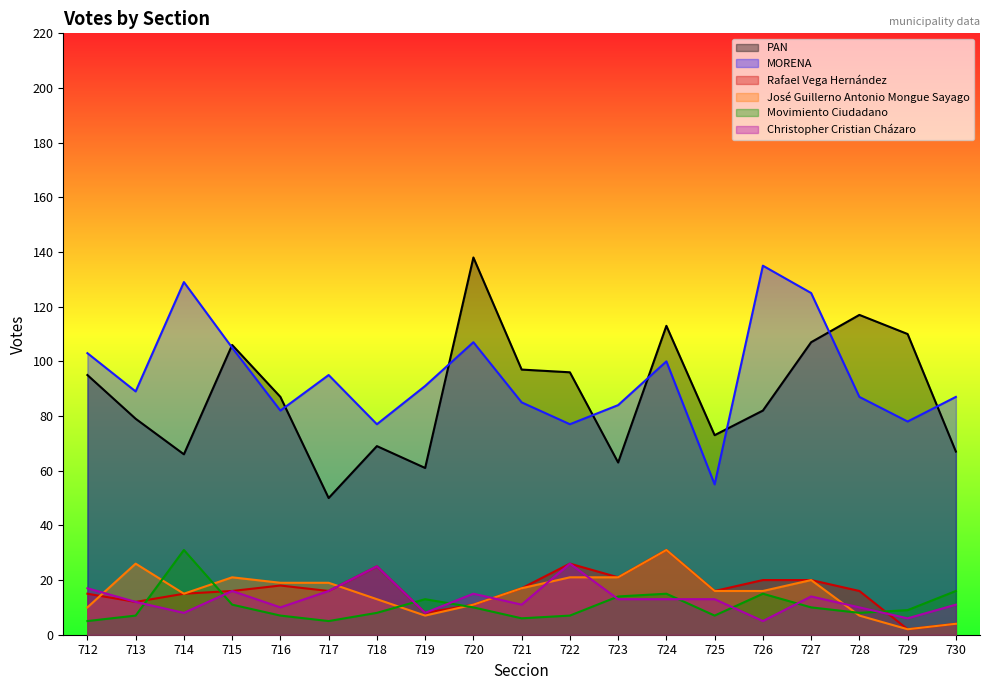

Reading right to left, extract all data points from this chart.

PAN: 67	110	117	107	82	73	113	63	96	97	138	61	69	50	87	106	66	79	95
MORENA: 87	78	87	125	135	55	100	84	77	85	107	91	77	95	82	105	129	89	103
Rafael Vega Hernández: 4	2	16	20	20	16	31	21	26	17	11	8	25	16	18	16	15	12	15
José Guillerno Antonio Mongue Sayago: 4	2	7	20	16	16	31	21	21	17	11	7	13	19	19	21	15	26	10
Movimiento Ciudadano: 16	9	8	10	15	7	15	14	7	6	10	13	8	5	7	11	31	7	5
Christopher Cristian Cházaro: 11	6	10	14	5	13	13	13	26	11	15	8	25	16	10	16	8	12	17